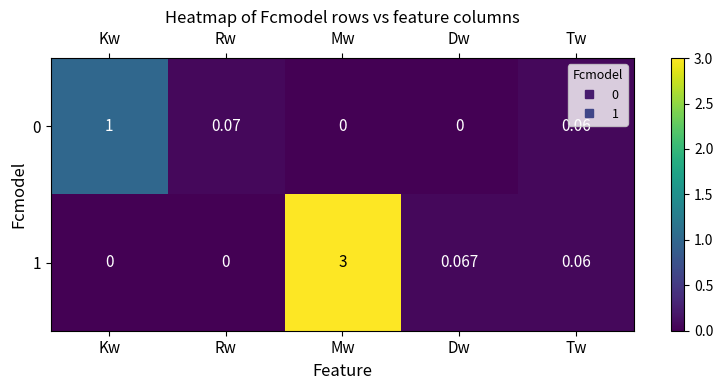

Is the value of 1 at Mw greater than the value of 0 at Tw?

Yes